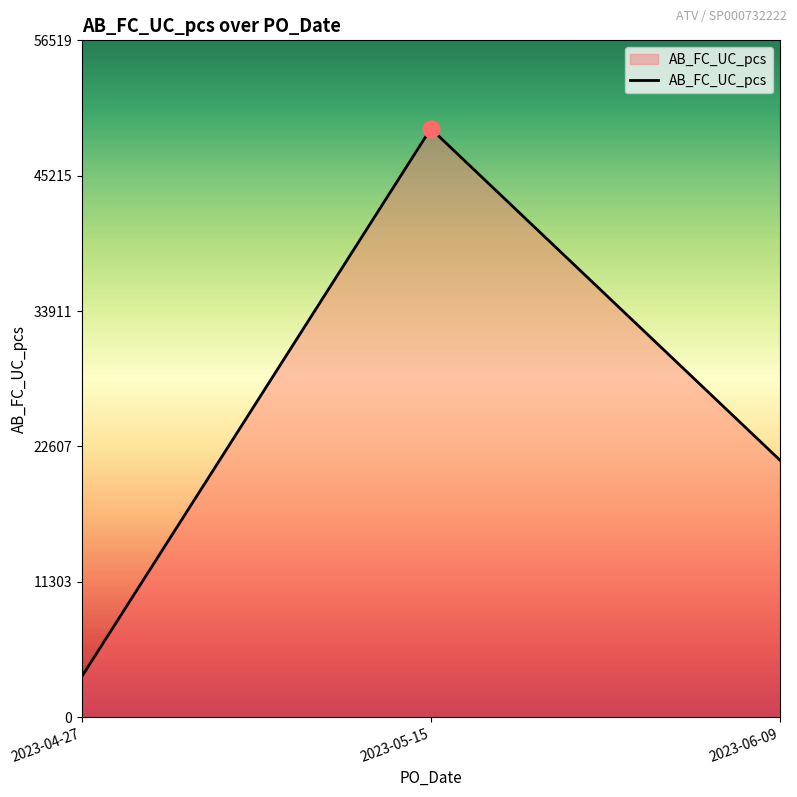

How many series are shown in this chart?

1